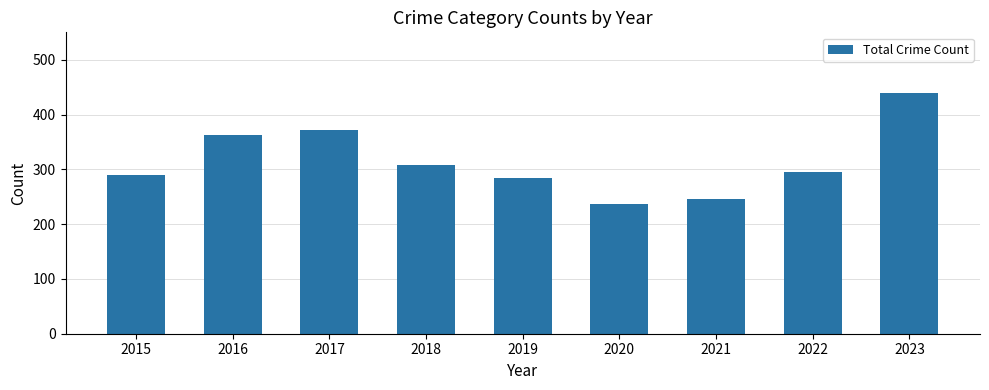

The chart shows a value of 296 at 2022. True or false?

True